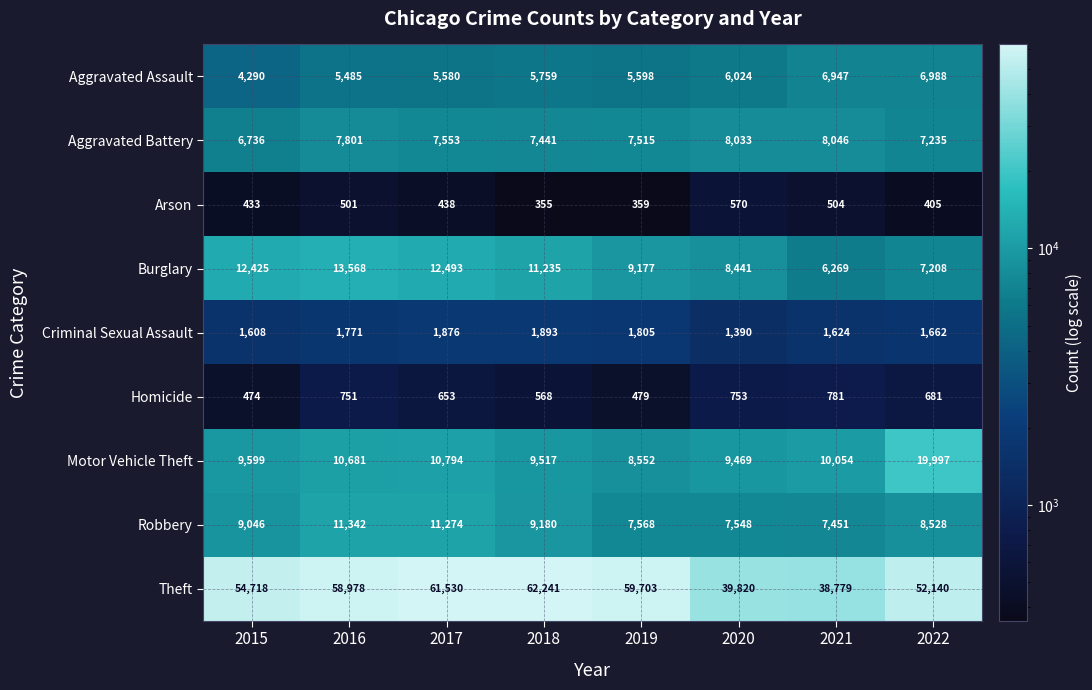

What is the difference between the second highest and second lowest values in the Aggravated Assault series?

1462